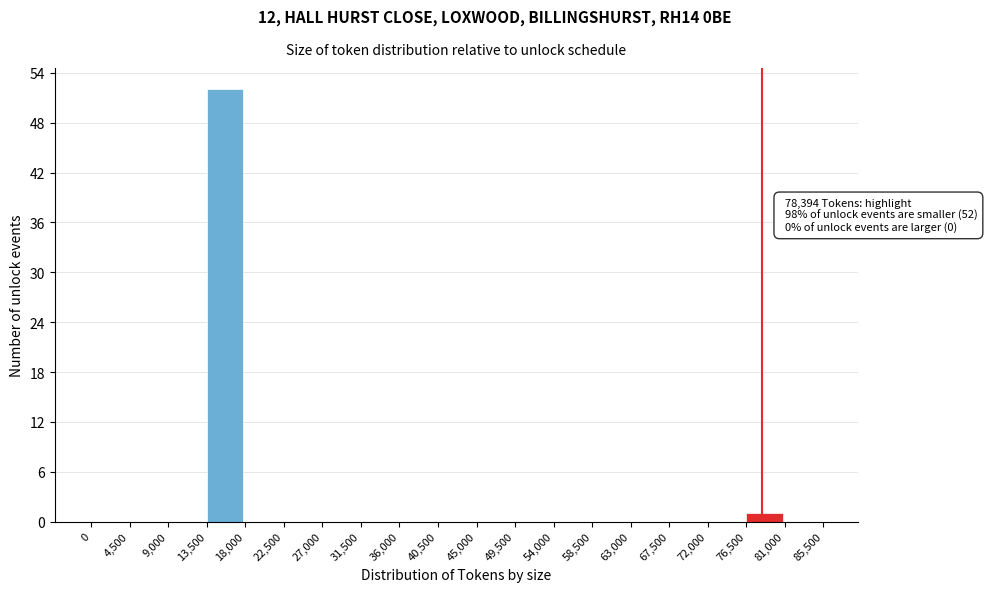

Which range on the x-axis has the tallest bar?

13,500 to 18,000